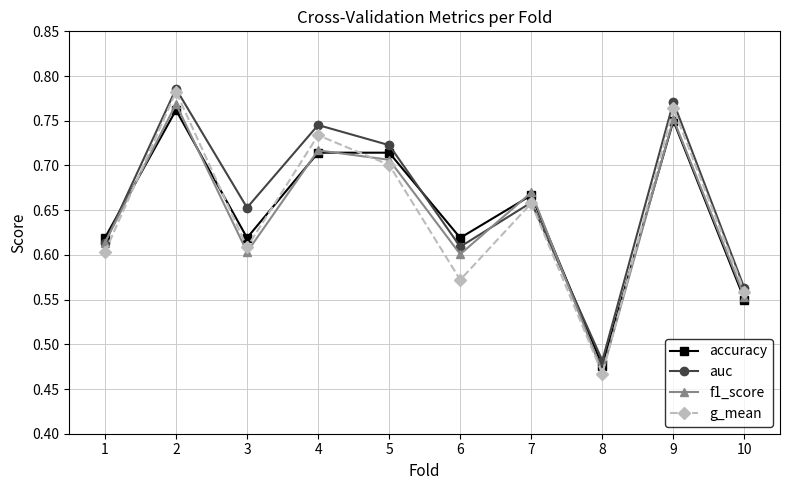

True or false: g_mean has more than 1 interior local peaks.

True